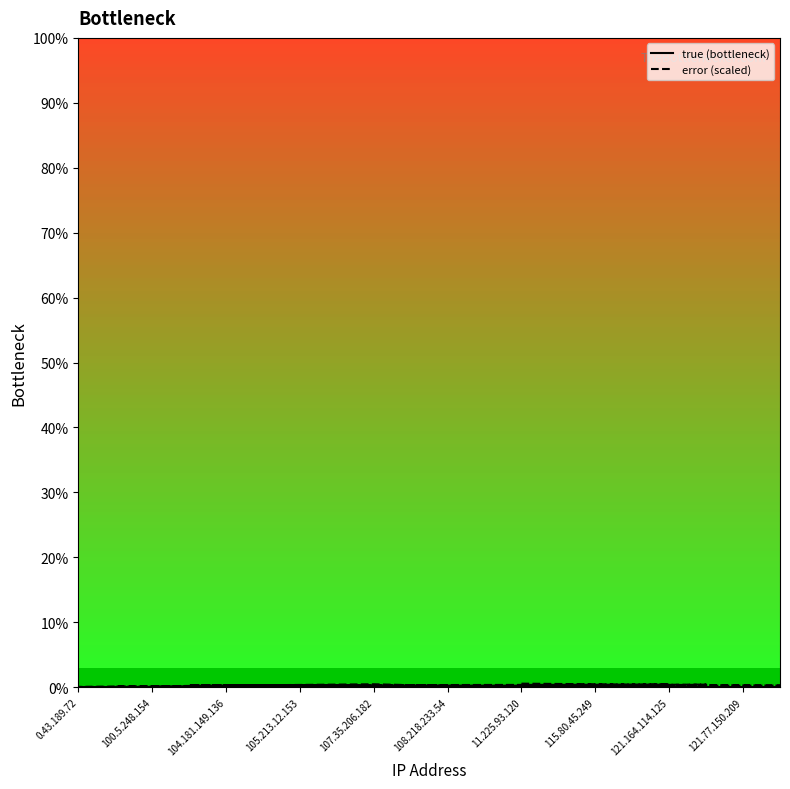

What are all the series names shown in the legend?

true (bottleneck), error (scaled)